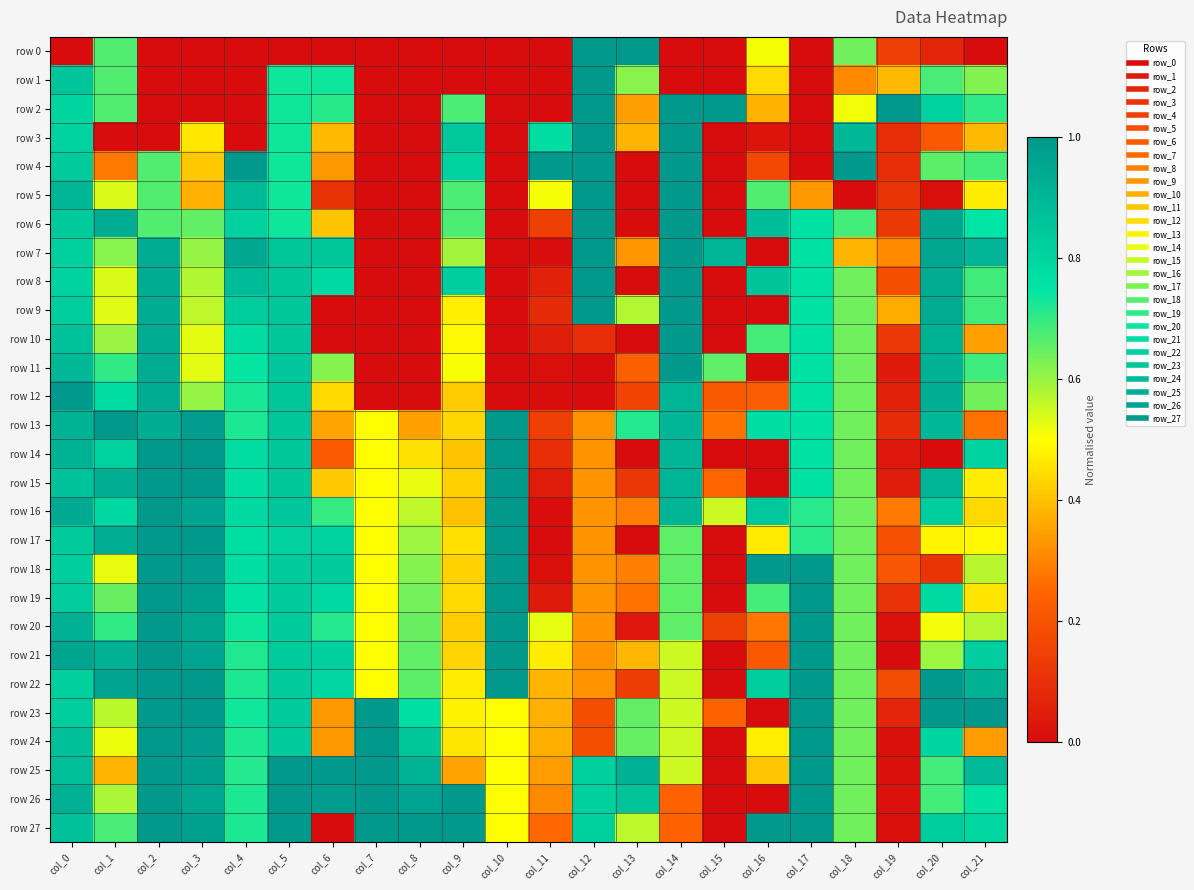

At col_16, list the series in order from smallest to largest.

row 7, row 9, row 11, row 14, row 15, row 23, row 26, row 3, row 4, row 21, row 12, row 20, row 2, row 25, row 1, row 17, row 24, row 0, row 5, row 10, row 19, row 13, row 22, row 16, row 8, row 6, row 18, row 27